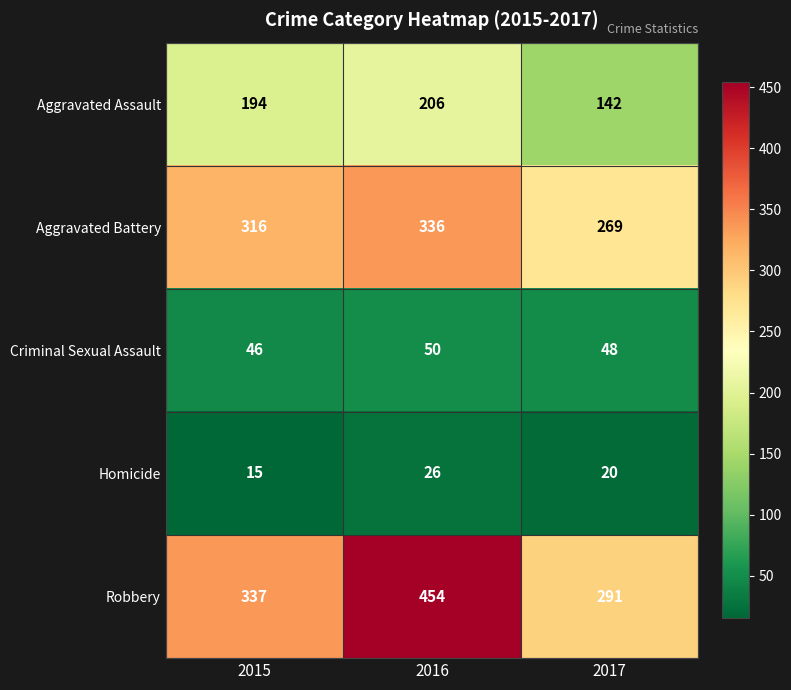

What value does the Criminal Sexual Assault series have at 2016?

50